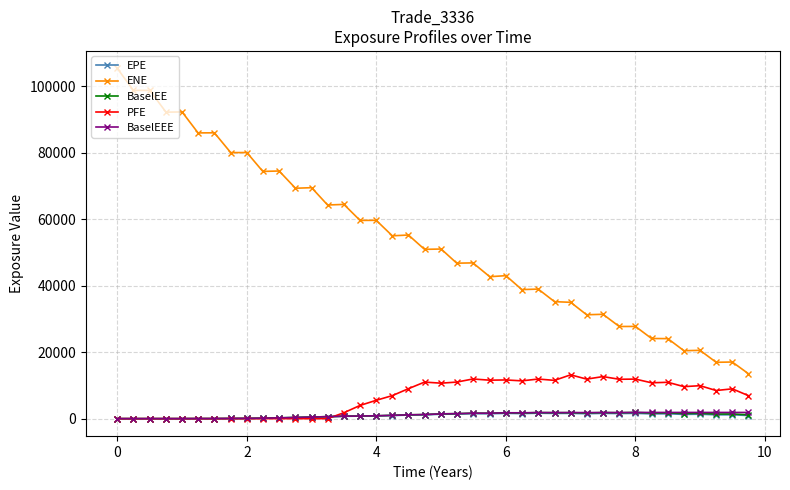

Which series has the widest spread of values?

ENE